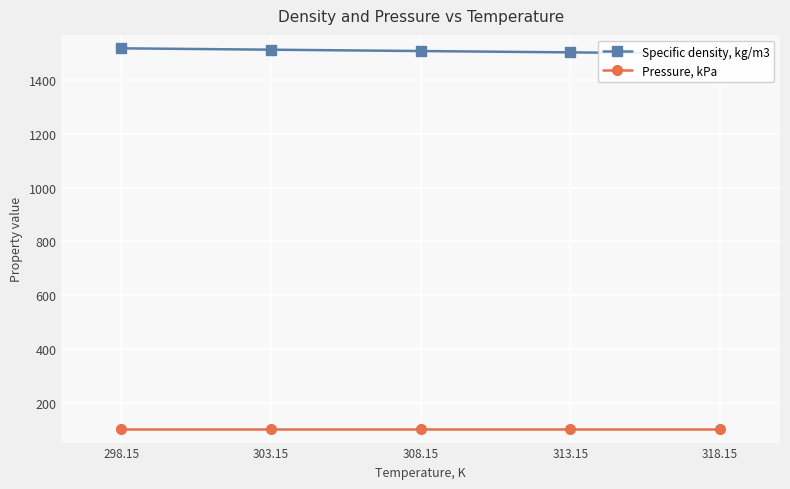

What is the difference between the second highest and second lowest values in the Specific density, kg/m3 series?

10.0